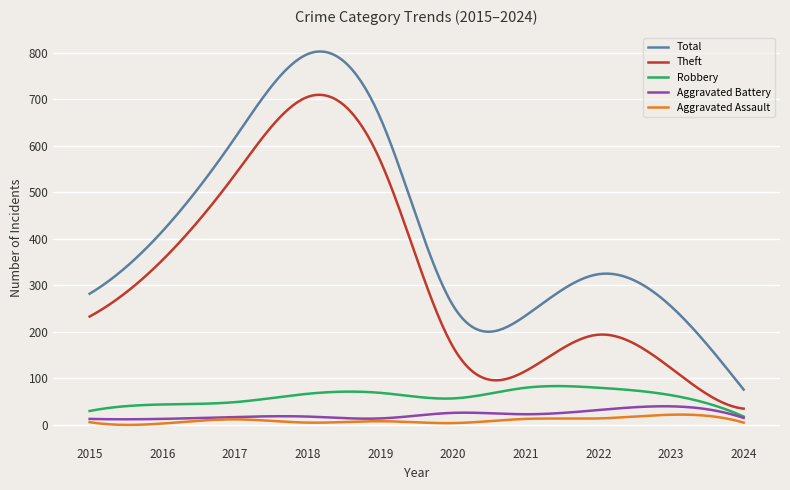

Which series has the widest spread of values?

Total